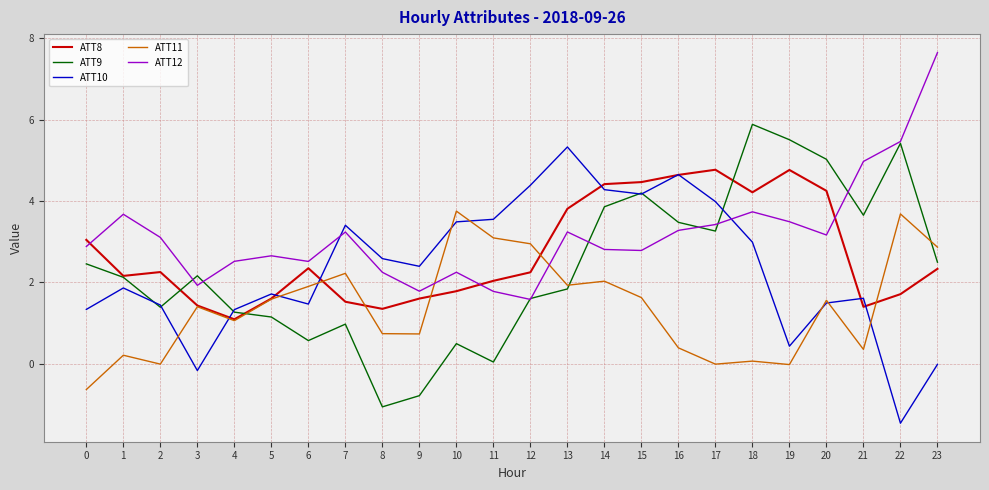

Does the chart have visible grid lines?

Yes